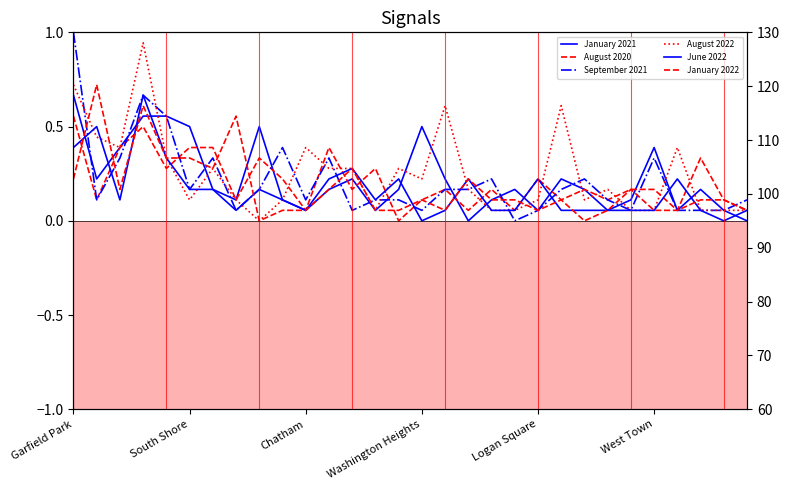

At which label is September 2021 closest to 0?

19